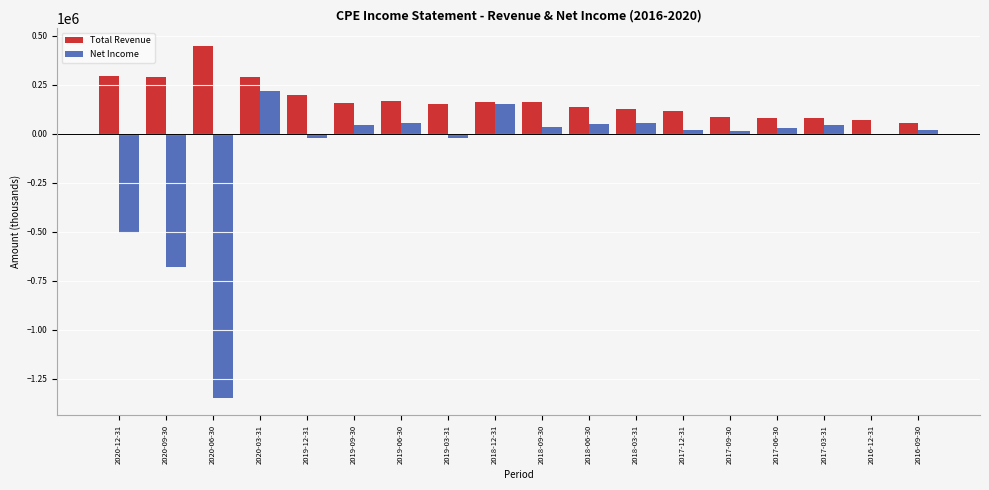

Between 2020-12-31 and 2017-09-30, which series saw the biggest shift?

Net Income